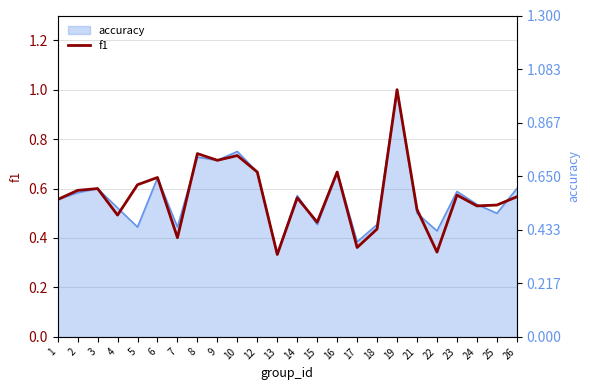

Where is the first local minimum?

4